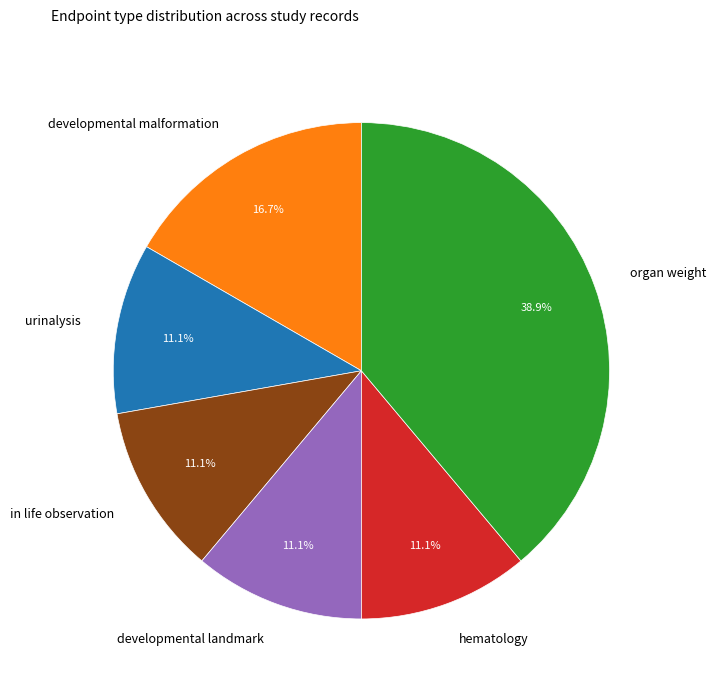

What is the largest slice in the pie chart?

organ weight